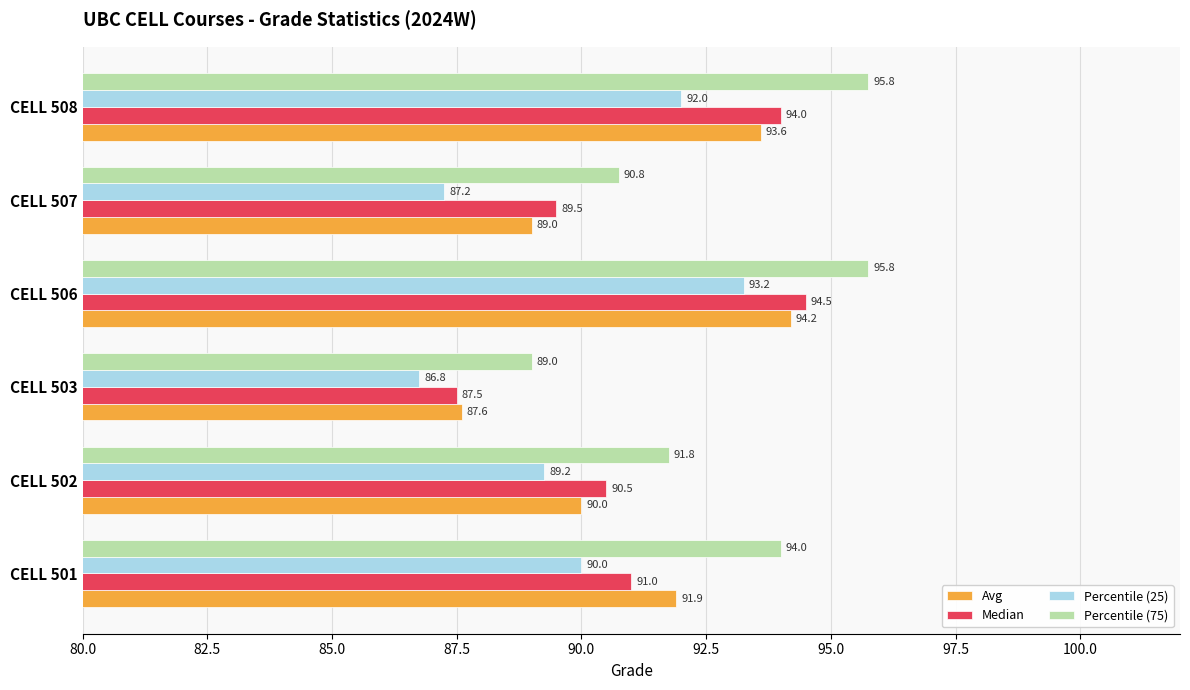

What are all the series names shown in the legend?

Avg, Median, Percentile (25), Percentile (75)